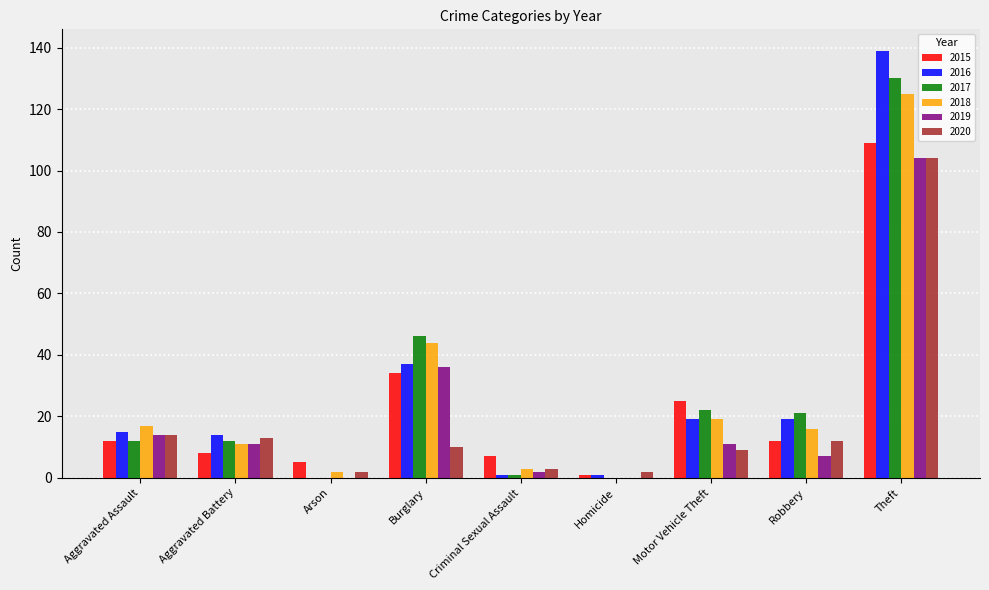

Is it true that 2016 equals 15 at Aggravated Assault?

True